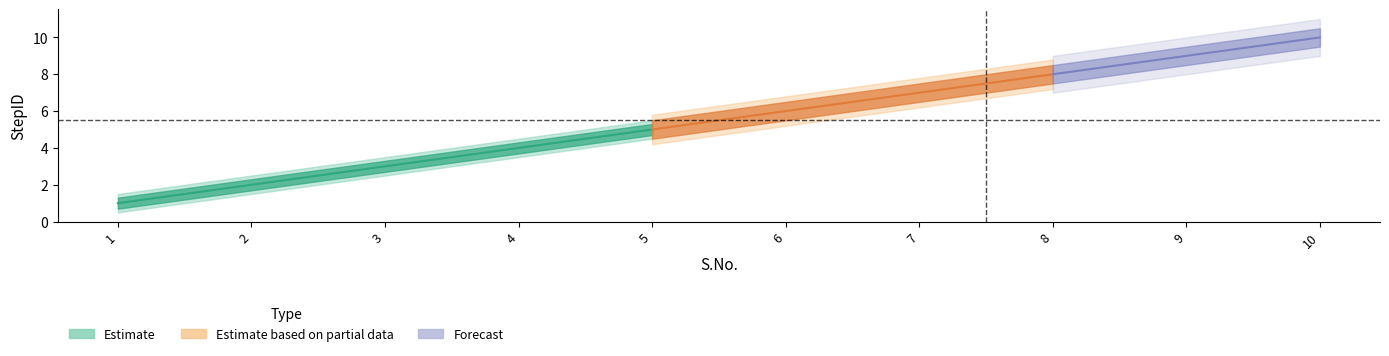

The value of StepID_lower at 7 is 6.5. True or false?

True